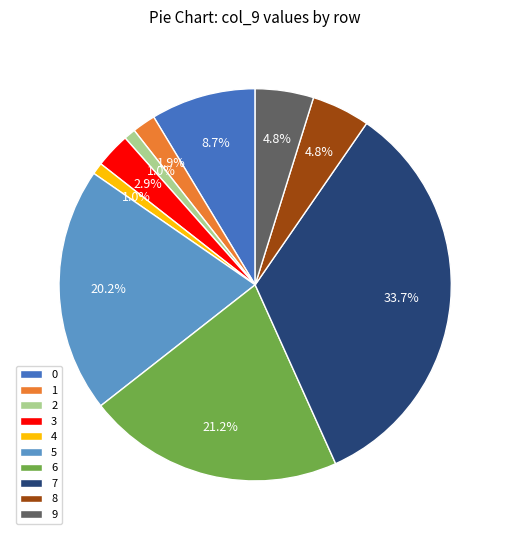

Between 4 and 6, which is larger?

6